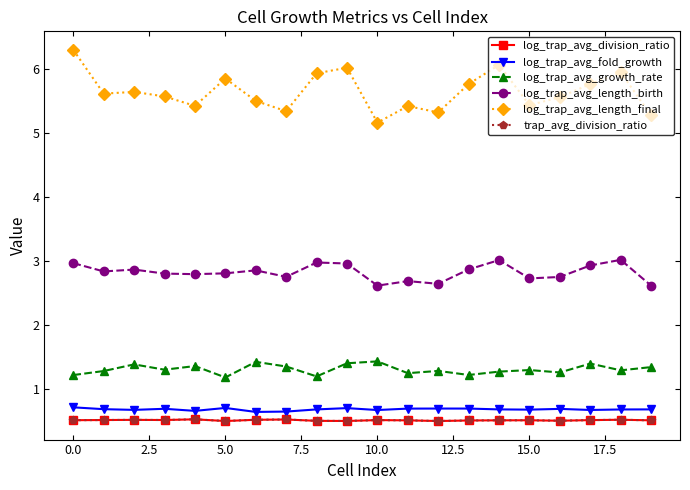

True or false: log_trap_avg_length_birth has more than 2 interior local peaks.

True